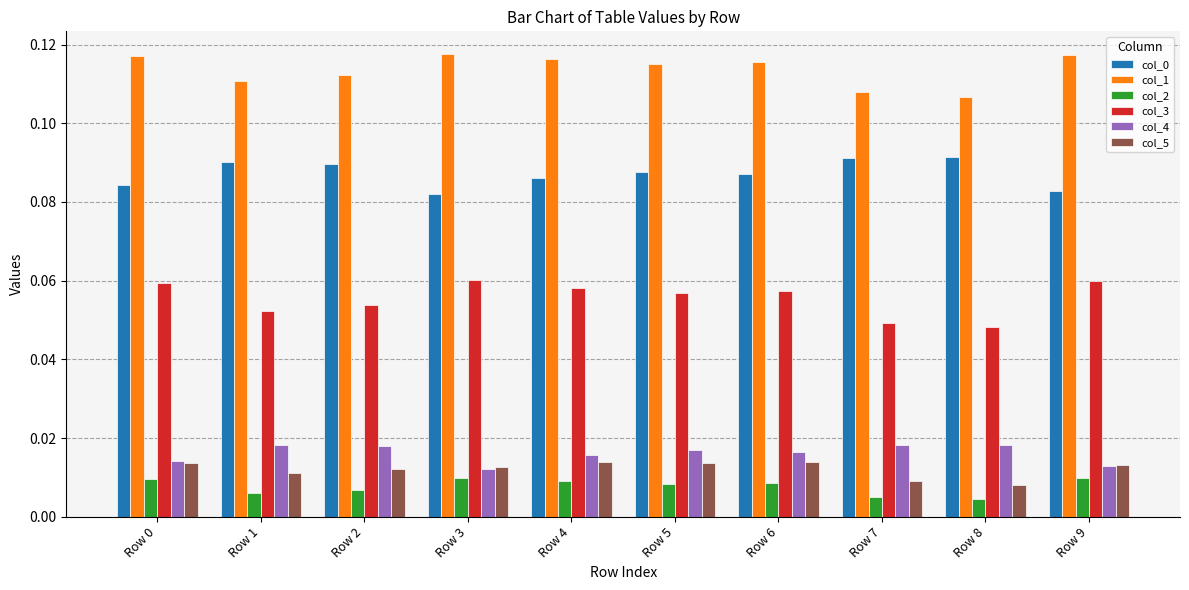

How many categories are shown in the chart?

10